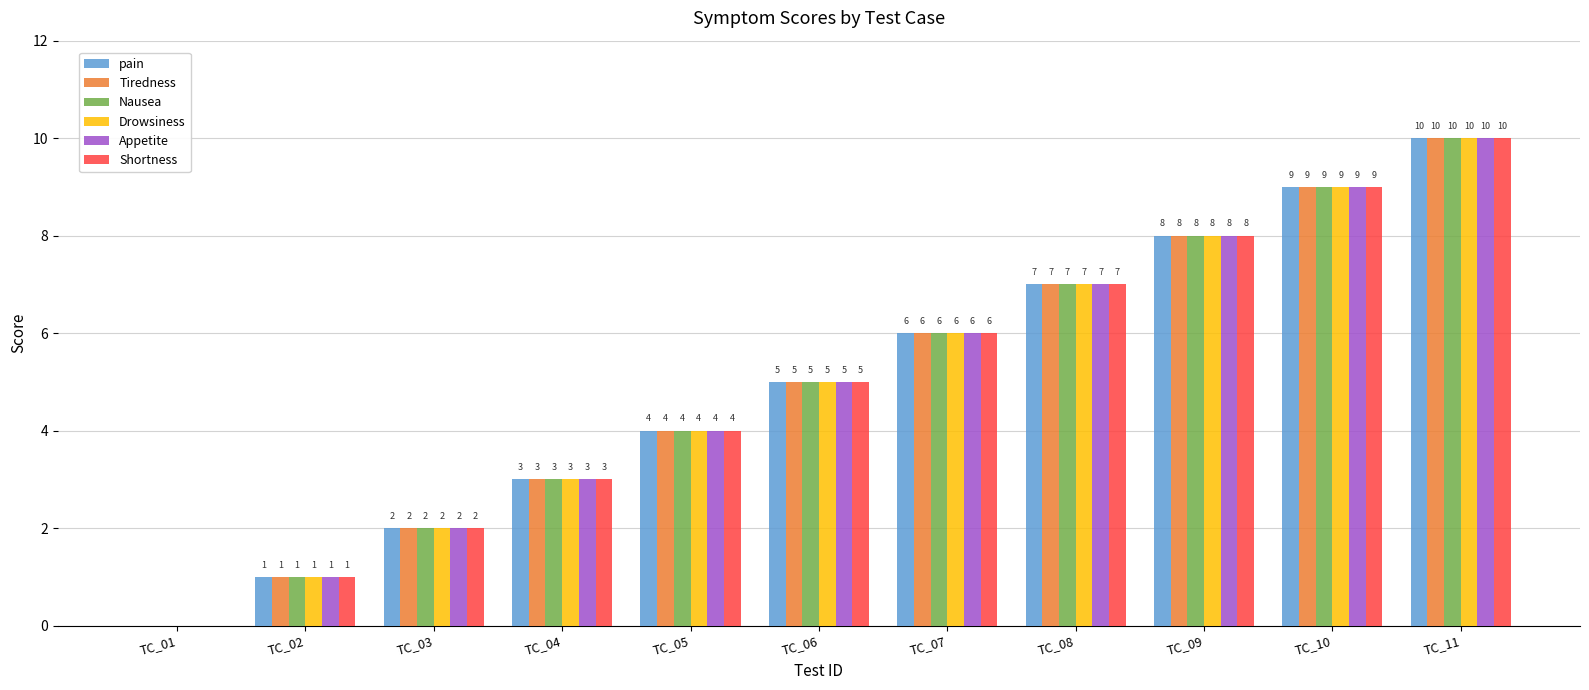

Count the number of categories in the chart.

11